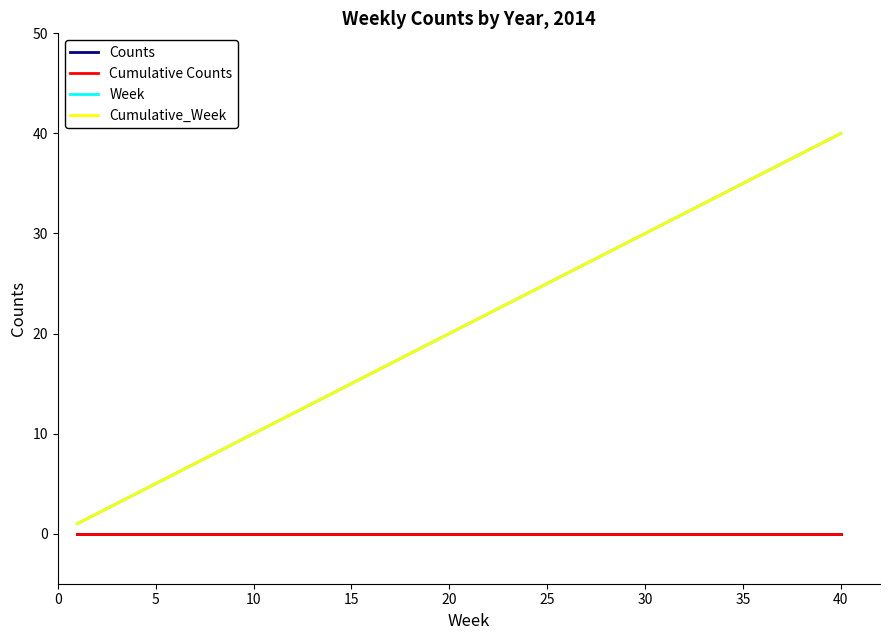

True or false: Cumulative Counts has more than 2 interior local peaks.

False